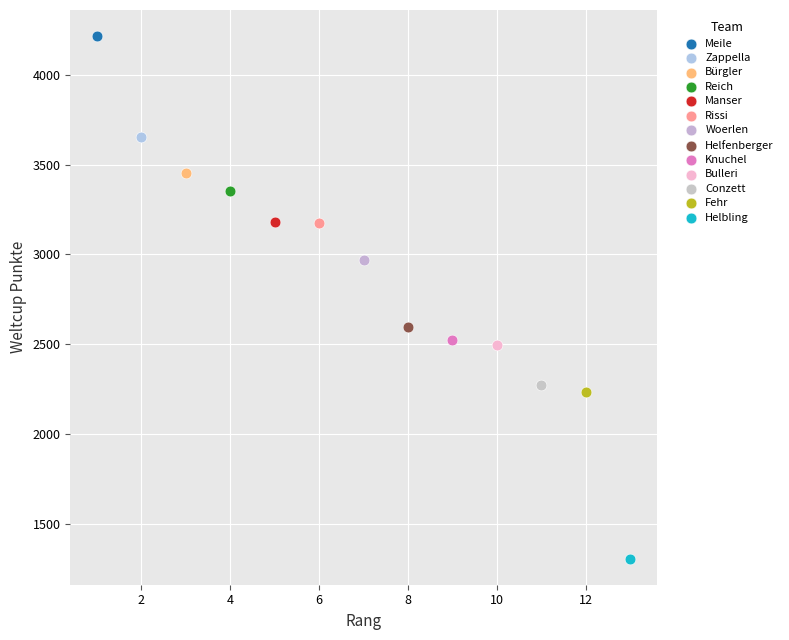

What are all the series names shown in the legend?

Meile, Zappella, Bürgler, Reich, Manser, Rissi, Woerlen, Helfenberger, Knuchel, Bulleri, Conzett, Fehr, Helbling